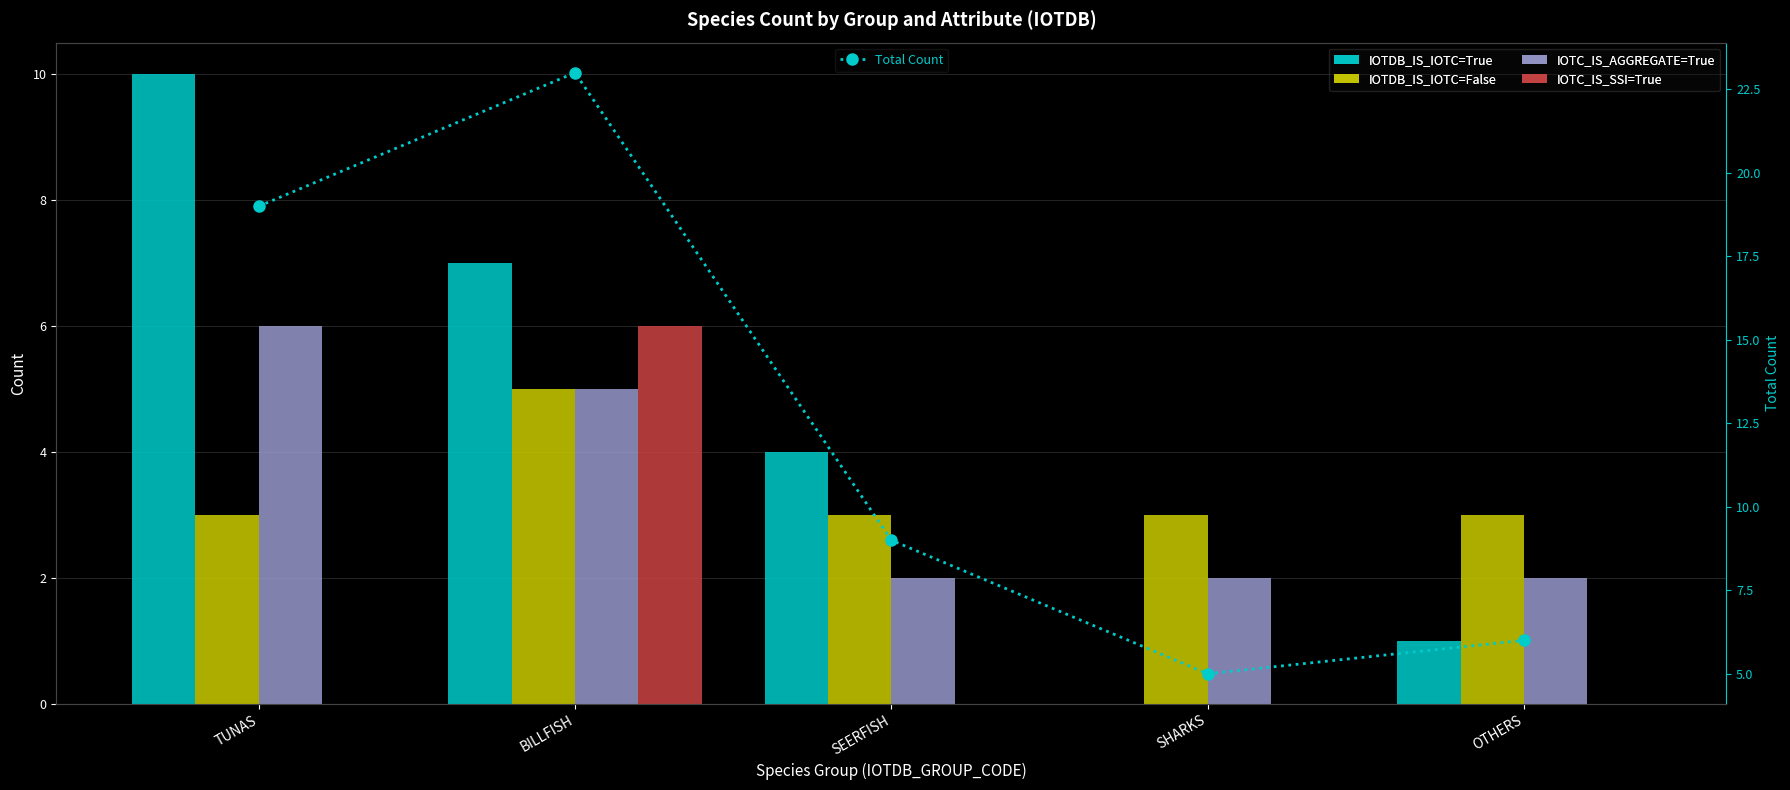

Rank the series at BILLFISH from highest to lowest value.

Total Count, IOTDB_IS_IOTC=True, IOTC_IS_SSI=True, IOTDB_IS_IOTC=False, IOTC_IS_AGGREGATE=True